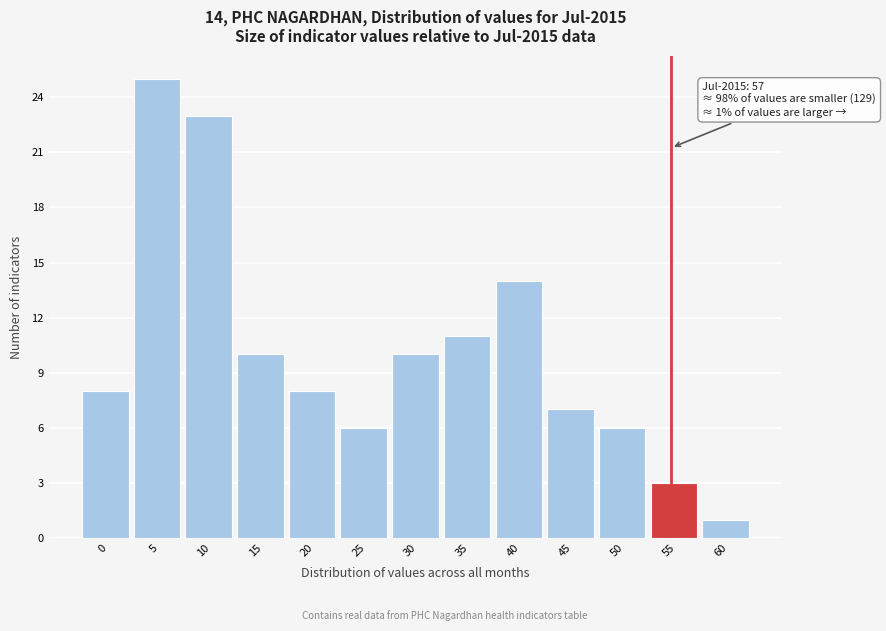

Reading right to left, list all the values displayed in this chart.

1	3	6	7	14	11	10	6	8	10	23	25	8